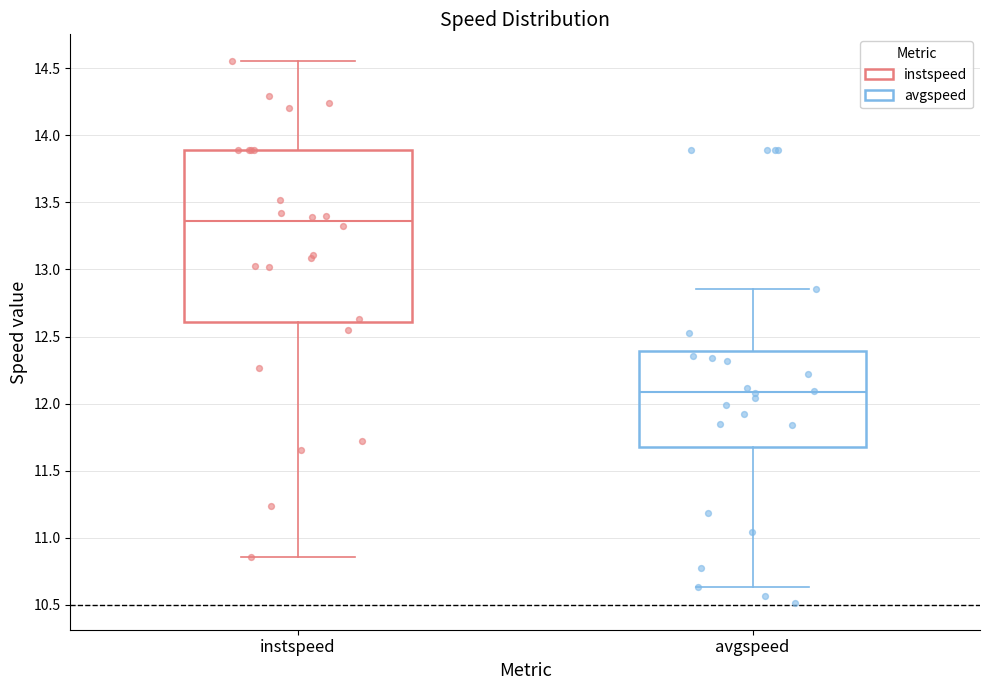

Where does the median line of the box for instspeed sit on the y-axis? The values are not printed on the chart, so give them approximately, as read against the axis.

13.35